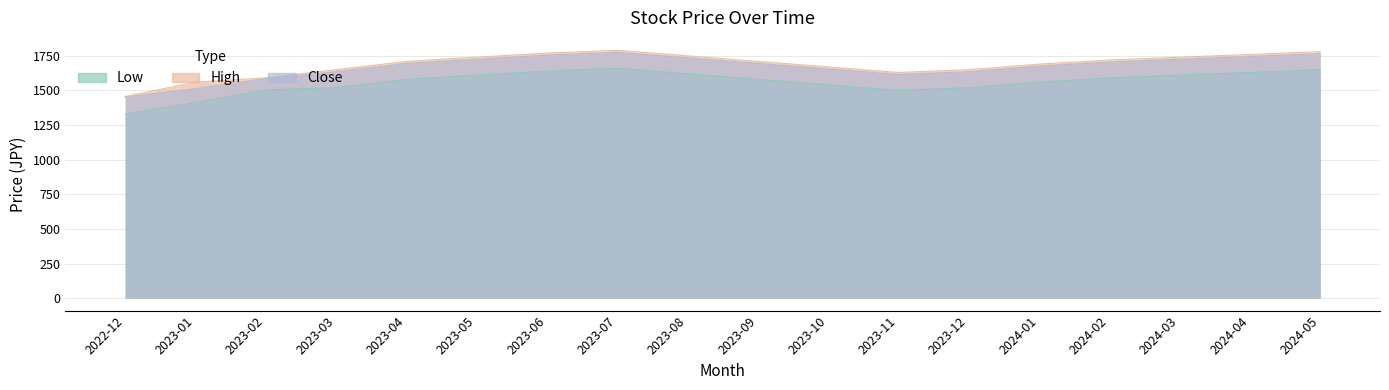

True or false: Low and High cross at least once.

False